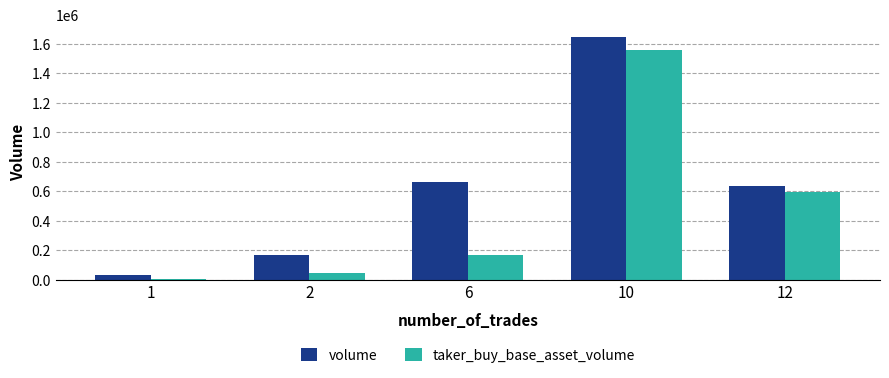

What is the smallest value displayed?

8832